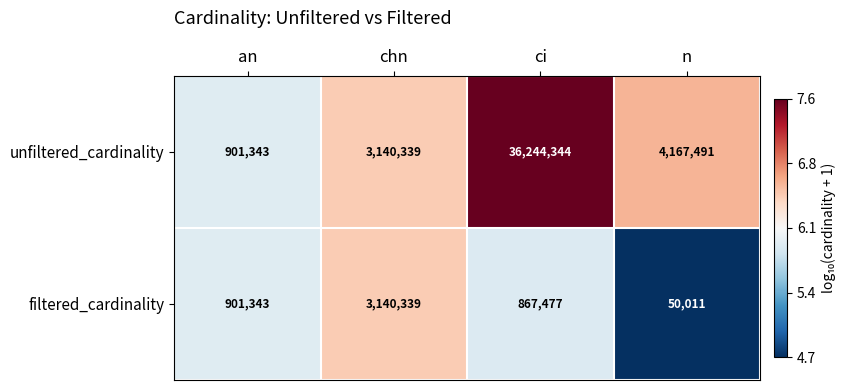

Which series has the largest total across all categories?

unfiltered_cardinality